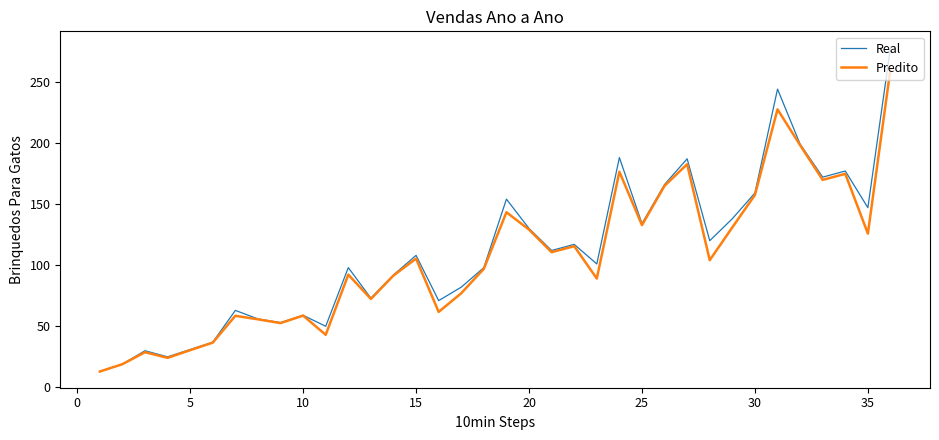

Which series has the widest spread of values?

Real